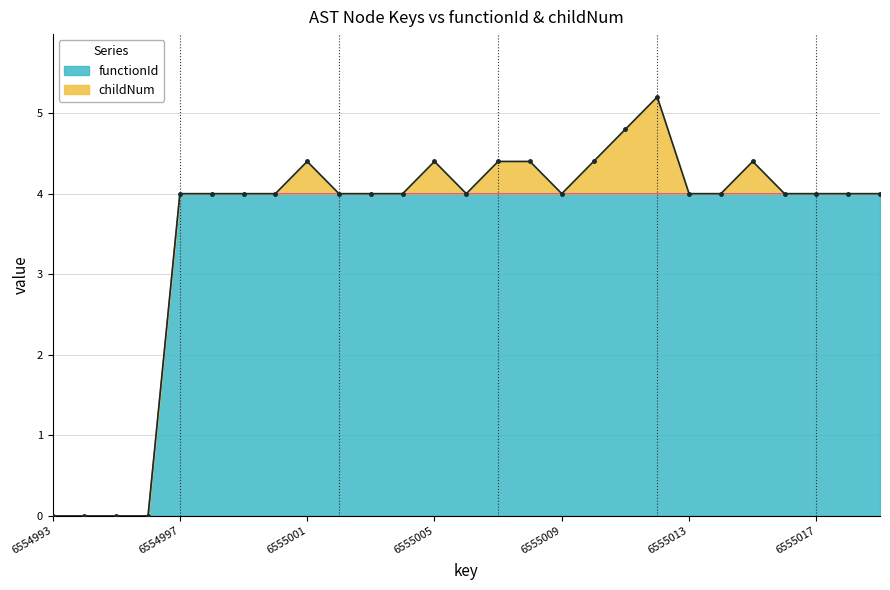

What is the difference between the second highest and second lowest values?

4